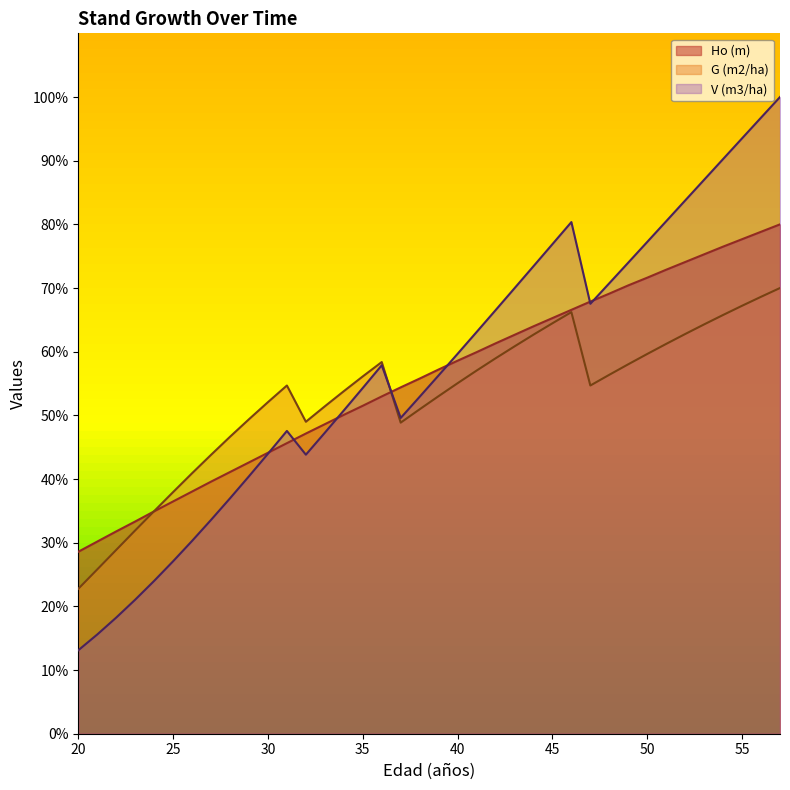

Does the chart have visible grid lines?

No